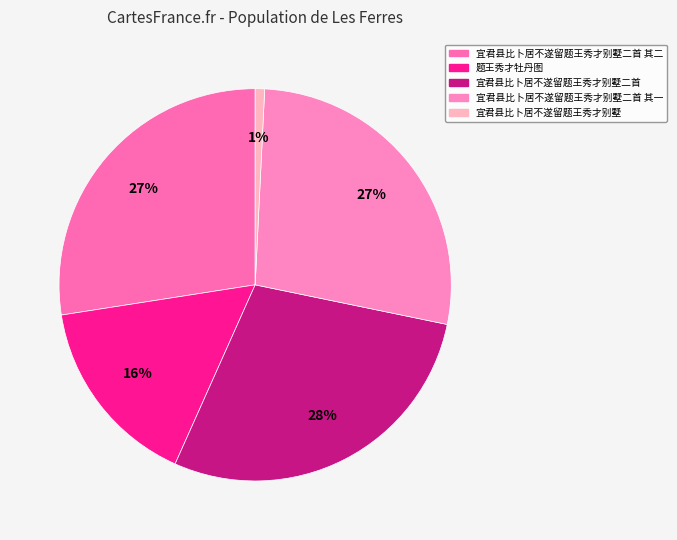

Combined, what portion of the pie is 题王秀才牡丹图 and 宜君县比卜居不遂留题王秀才别墅二首?

44.3%